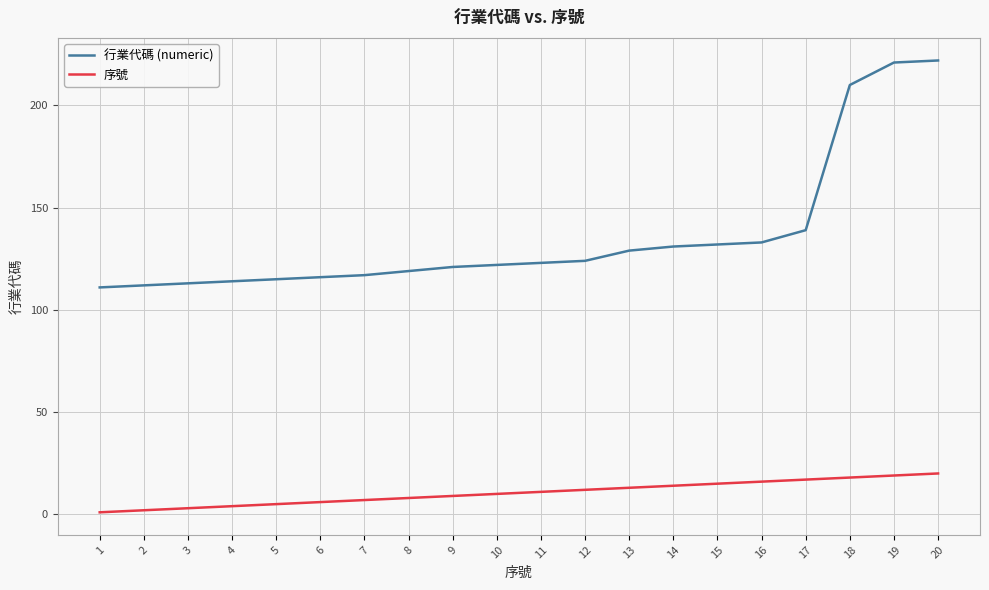

Which series changed the most between 5 and 8?

行業代碼 (numeric)